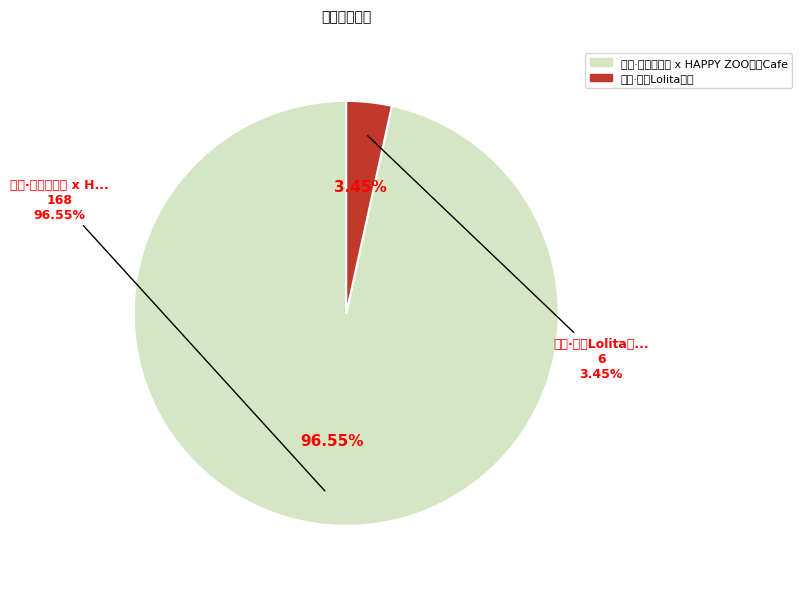

Between 北京·贰伊Lolita茶会 and 北京·战双帕弥什 x HAPPY ZOO主题Cafe, which is larger?

北京·战双帕弥什 x HAPPY ZOO主题Cafe